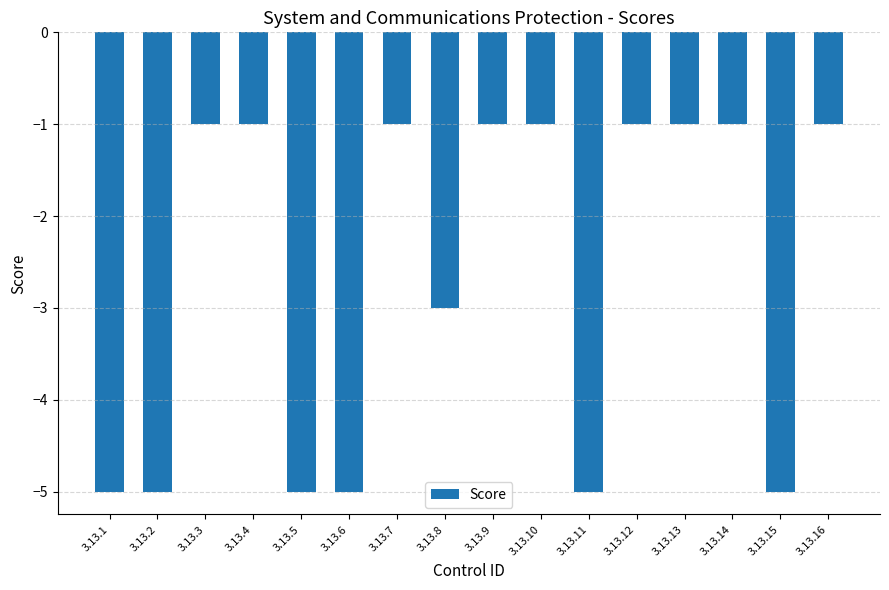

What is the sum of all values?

-42